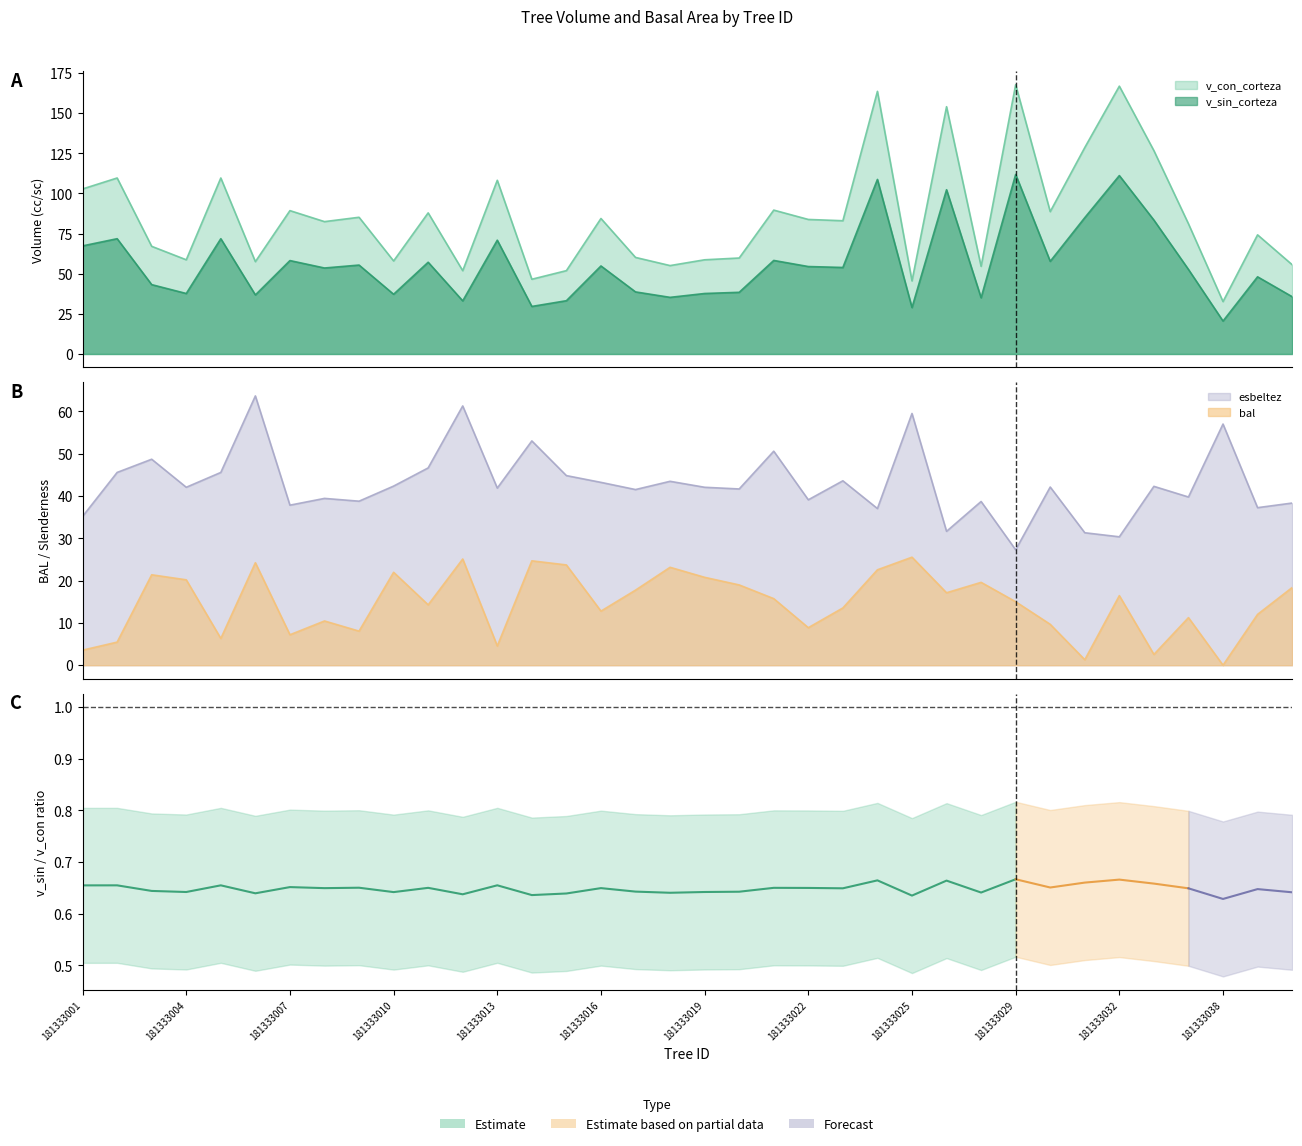

Reading right to left, transcribe all the data shown in this chart.

v_con_corteza: 55.6	74.2	32.6	81.1	126.7	166.8	128.6	88.7	167.7	54.6	154.0	45.5	163.6	83.0	83.8	89.6	59.8	58.7	55.1	60.1	84.4	51.9	46.6	108.2	51.9	87.9	58.0	85.2	82.5	89.3	57.5	109.6	58.7	67.1	109.6	102.8
v_sin_corteza: 35.7	48.1	20.5	52.7	83.4	111.1	84.9	57.7	111.8	35.0	102.3	28.9	108.7	53.9	54.5	58.3	38.4	37.7	35.3	38.7	54.8	33.2	29.6	70.9	33.1	57.1	37.2	55.4	53.6	58.2	36.8	71.8	37.7	43.2	71.8	67.3
bal: 18.4	12.0	0.0	11.2	2.5	16.4	1.3	9.7	15.0	19.6	17.1	25.5	22.6	13.5	8.9	15.7	19.0	20.8	23.1	17.8	12.8	23.7	24.7	4.5	25.1	14.3	22.0	8.1	10.5	7.2	24.2	6.3	20.2	21.4	5.5	3.6
esbeltez: 38.3	37.2	57.0	39.8	42.3	30.4	31.3	42.1	27.3	38.7	31.6	59.5	37.0	43.6	39.1	50.6	41.7	42.1	43.5	41.5	43.2	44.8	53.0	41.9	61.3	46.6	42.4	38.8	39.4	37.8	63.7	45.6	42.1	48.7	45.6	35.2